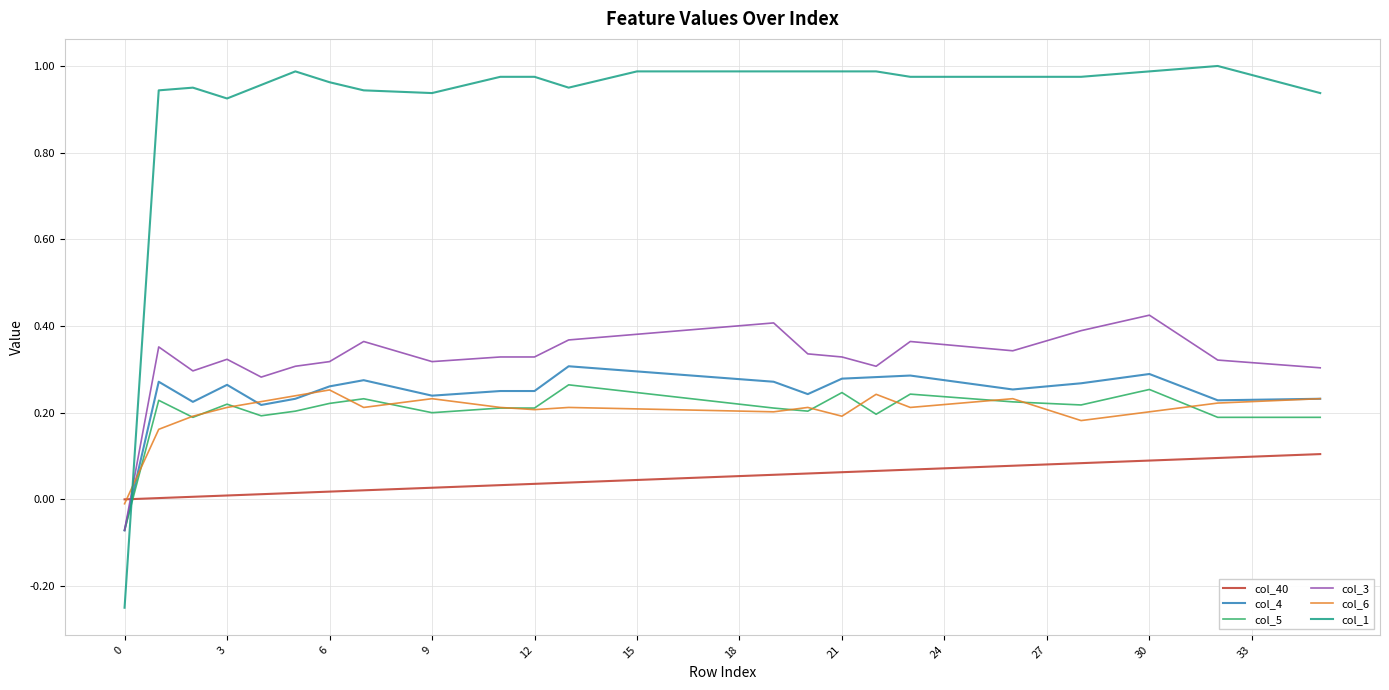

Which series has the largest range (max minus min)?

col_1